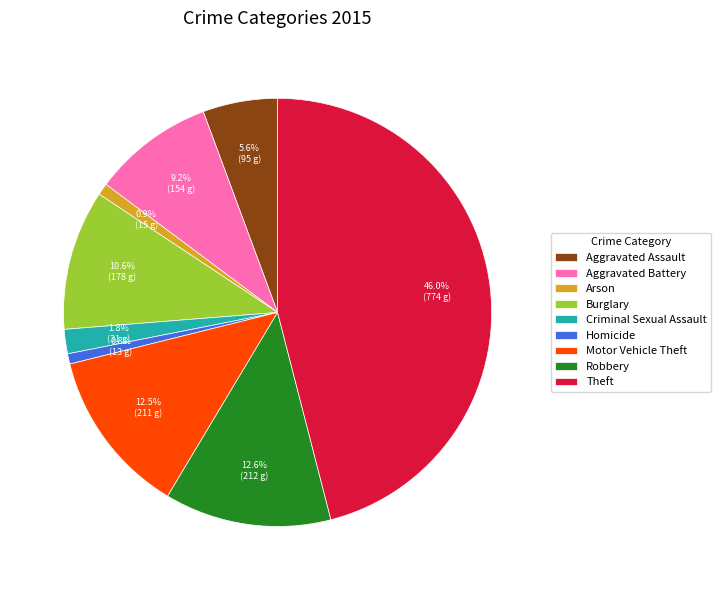

What is the largest slice in the pie chart?

Theft